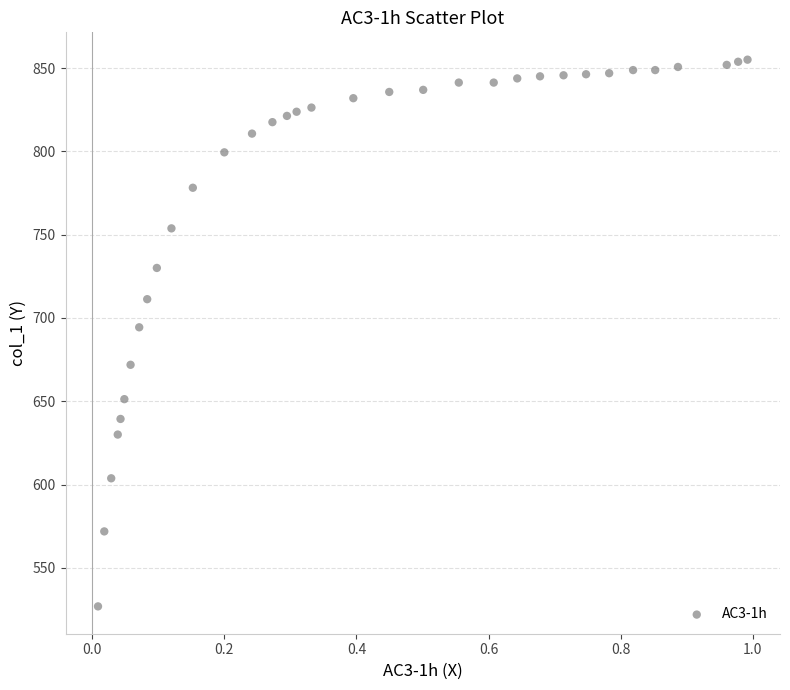

What Y value in the scatter plot is closest to 690?

694.4